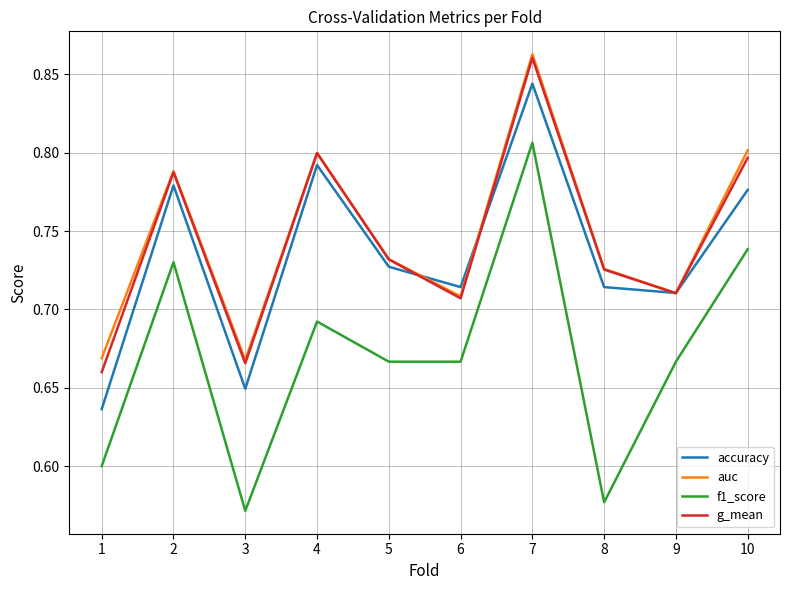

Does the chart display data point markers on the line(s)?

No